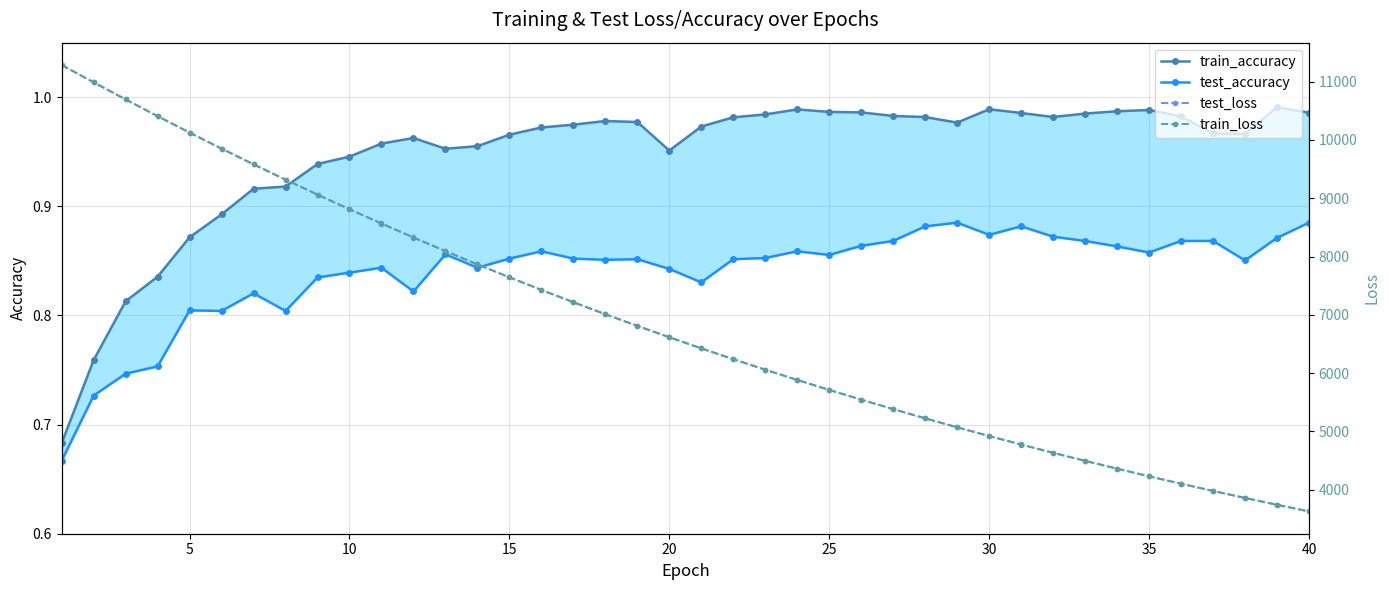

True or false: train_loss and train_accuracy intersect in this chart.

False